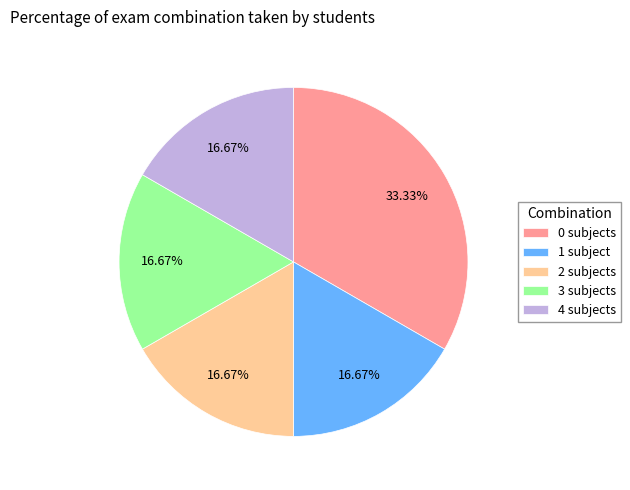

What is the ratio of the value at 2 subjects to the value at 3 subjects?

1.0